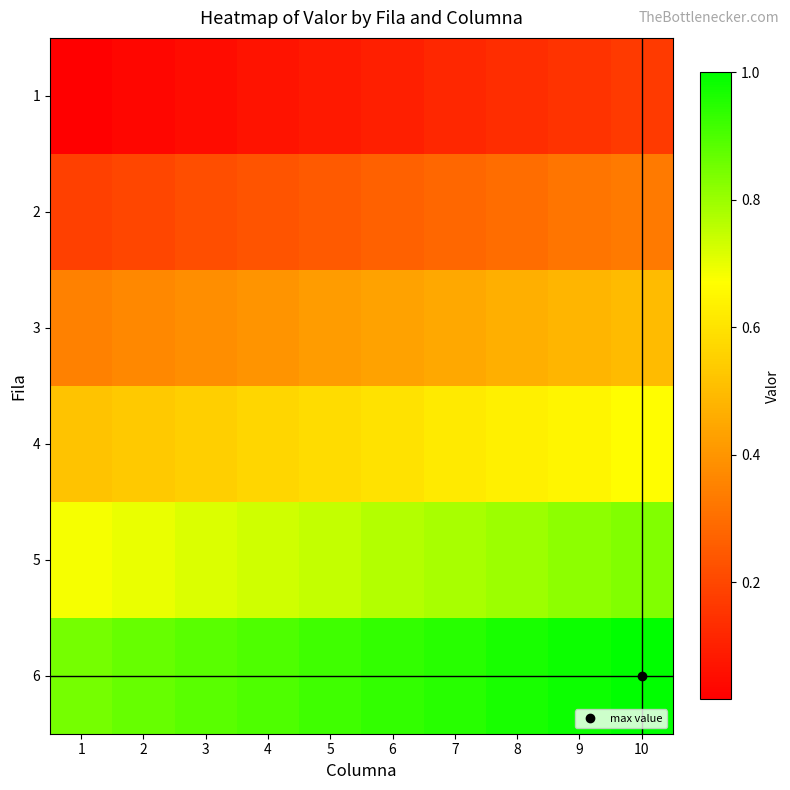

Reading left to right, list all the values displayed in this chart.

1: 1=0.0	2=0.0	3=0.1	4=0.1	5=0.1	6=0.1	7=0.1	8=0.1	9=0.1	10=0.2
2: 1=0.2	2=0.2	3=0.2	4=0.2	5=0.2	6=0.3	7=0.3	8=0.3	9=0.3	10=0.3
3: 1=0.3	2=0.4	3=0.4	4=0.4	5=0.4	6=0.4	7=0.5	8=0.5	9=0.5	10=0.5
4: 1=0.5	2=0.5	3=0.6	4=0.6	5=0.6	6=0.6	7=0.6	8=0.6	9=0.7	10=0.7
5: 1=0.7	2=0.7	3=0.7	4=0.7	5=0.8	6=0.8	7=0.8	8=0.8	9=0.8	10=0.8
6: 1=0.8	2=0.9	3=0.9	4=0.9	5=0.9	6=0.9	7=0.9	8=1.0	9=1.0	10=1.0